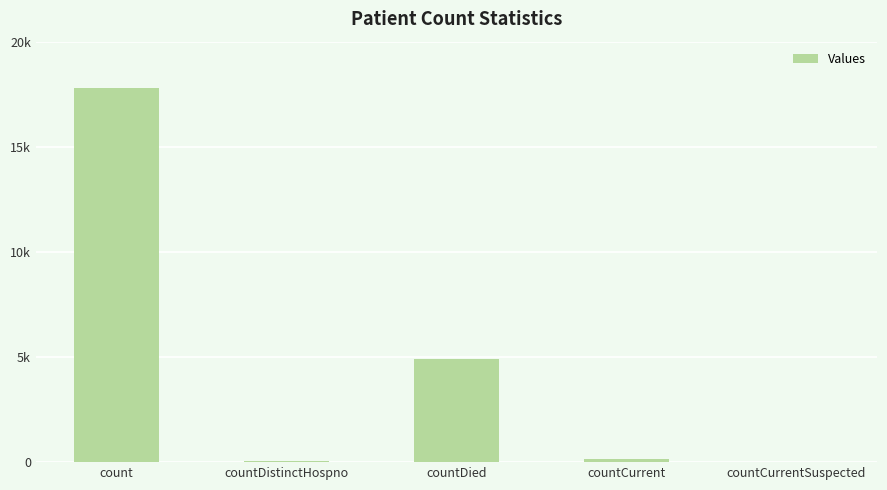

Reading right to left, list all the values displayed in this chart.

0	152	4902	56	17774